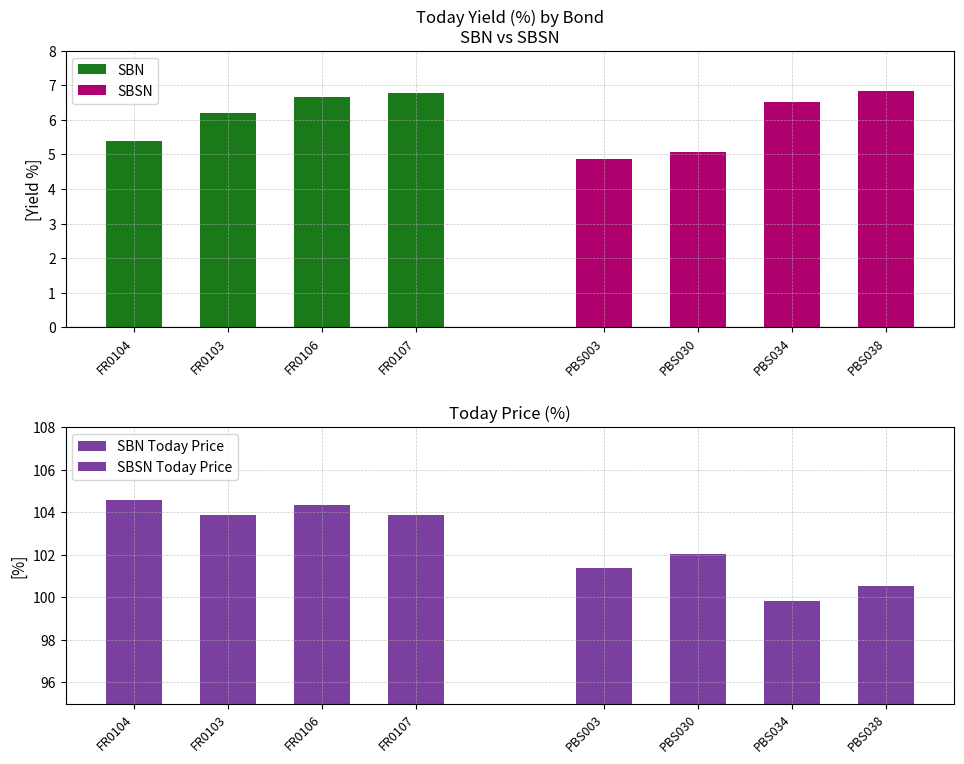

Is the value of SBSN at FR0103 greater than the value of SBN Today Price at FR0107?

No